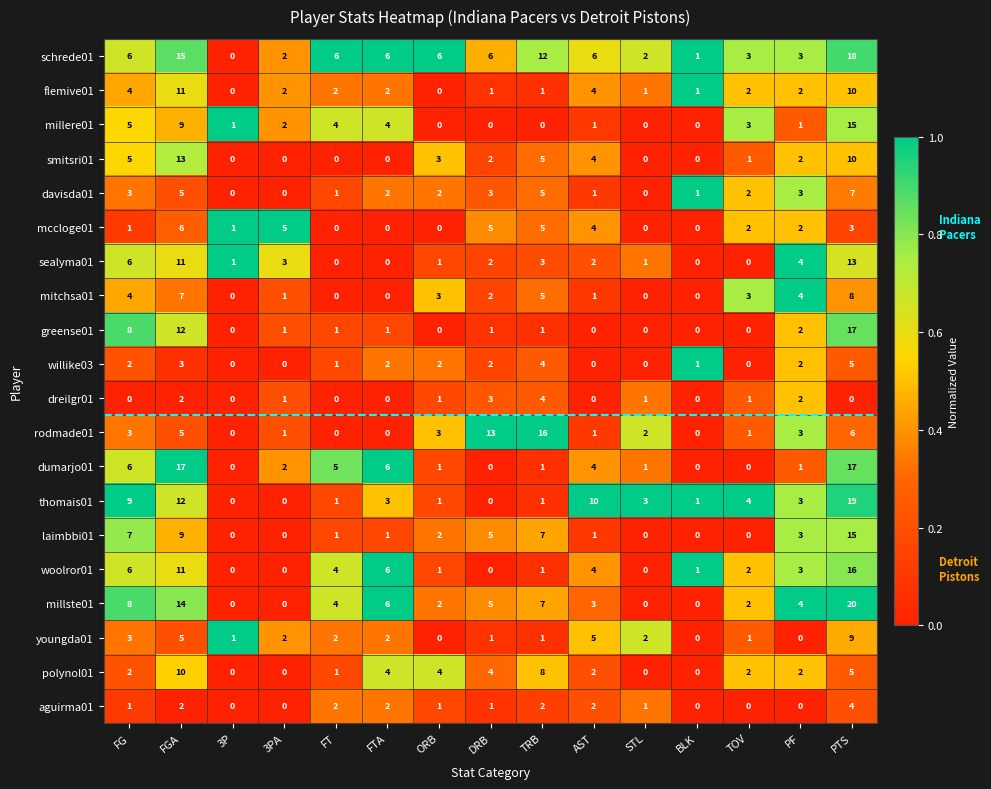

What is the average value of the polynol01 series?

3